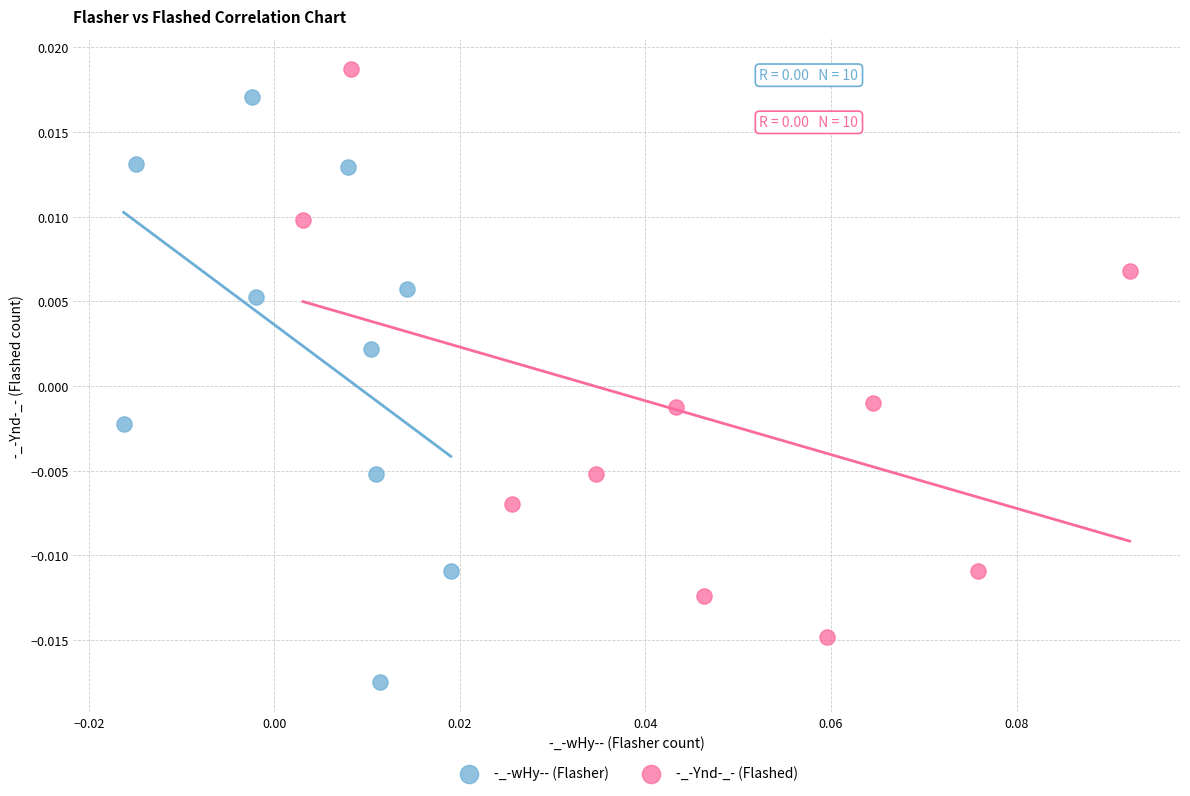

What are all the series names shown in the legend?

-_-wHy-- (Flasher), -_-Ynd-_- (Flashed)